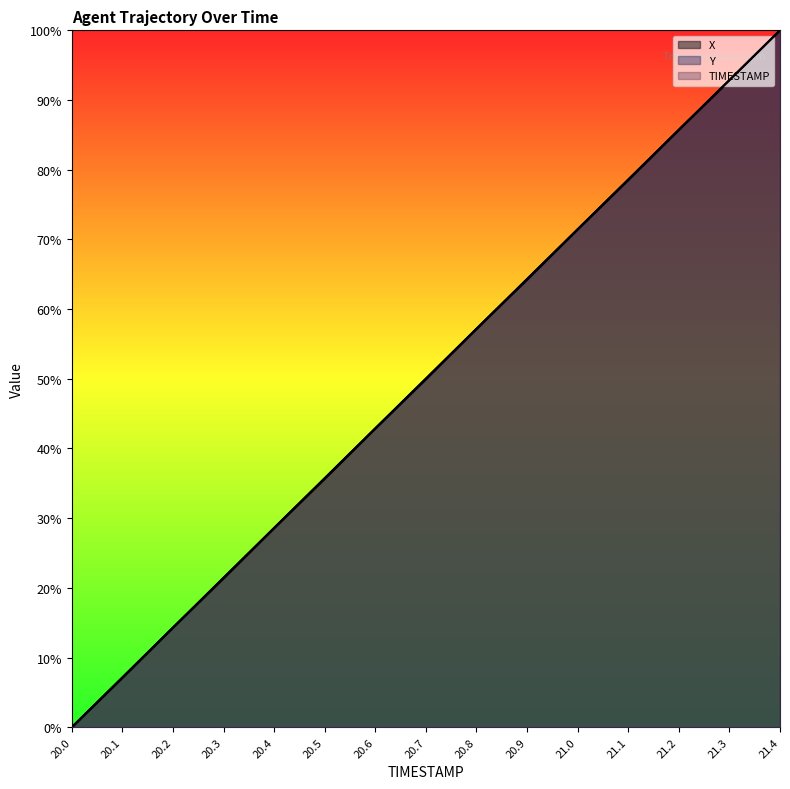

How many values in the Y series exceed 50?

8